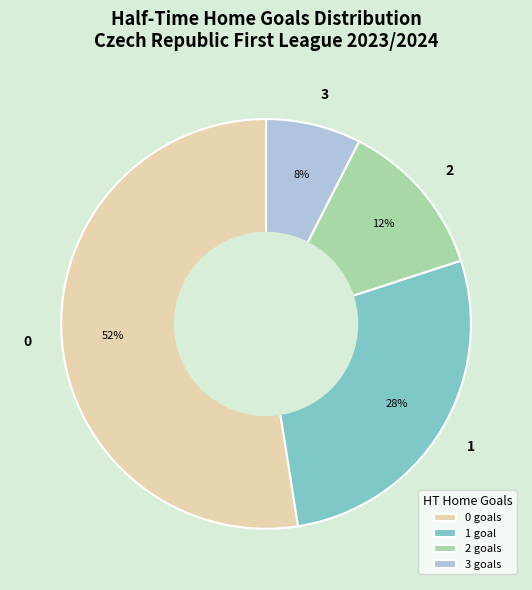

Is it true that 3 is 8% of the pie?

True